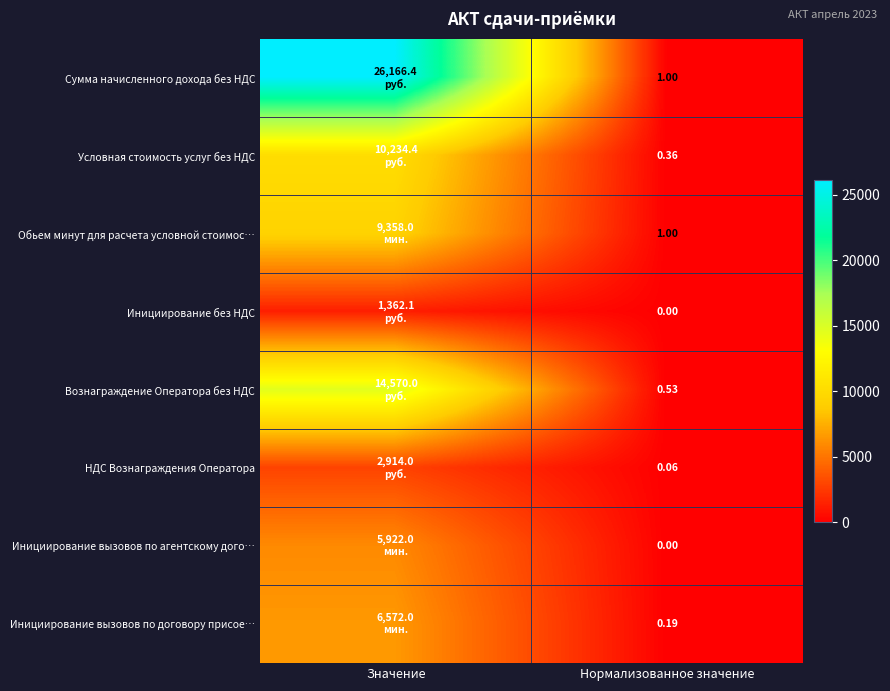

How many values in the Вознаграждение Оператора без НДС series are below 14569?

1